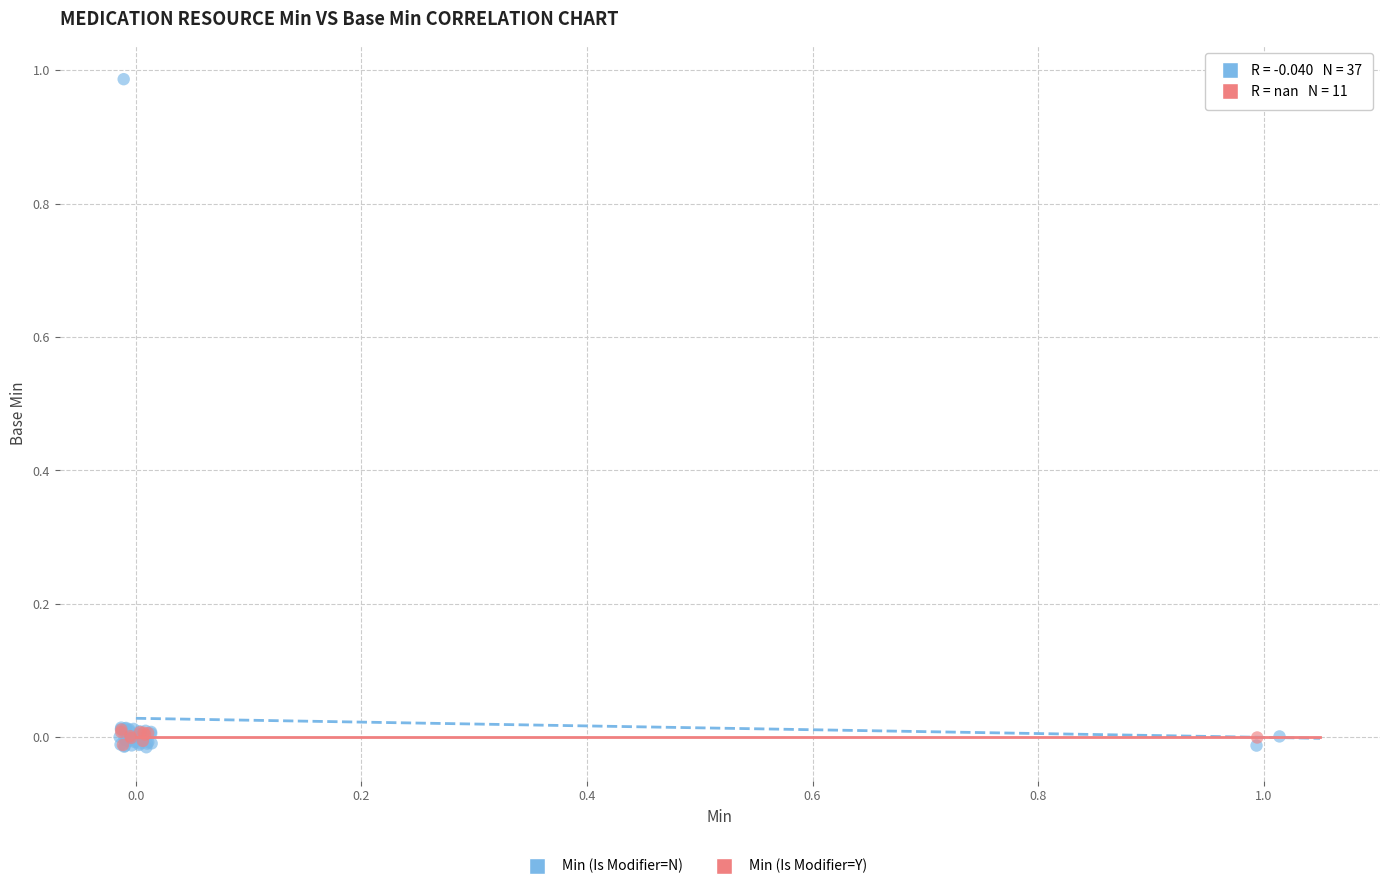

Which series contains the highest Y value?

Min (Is Modifier=N)